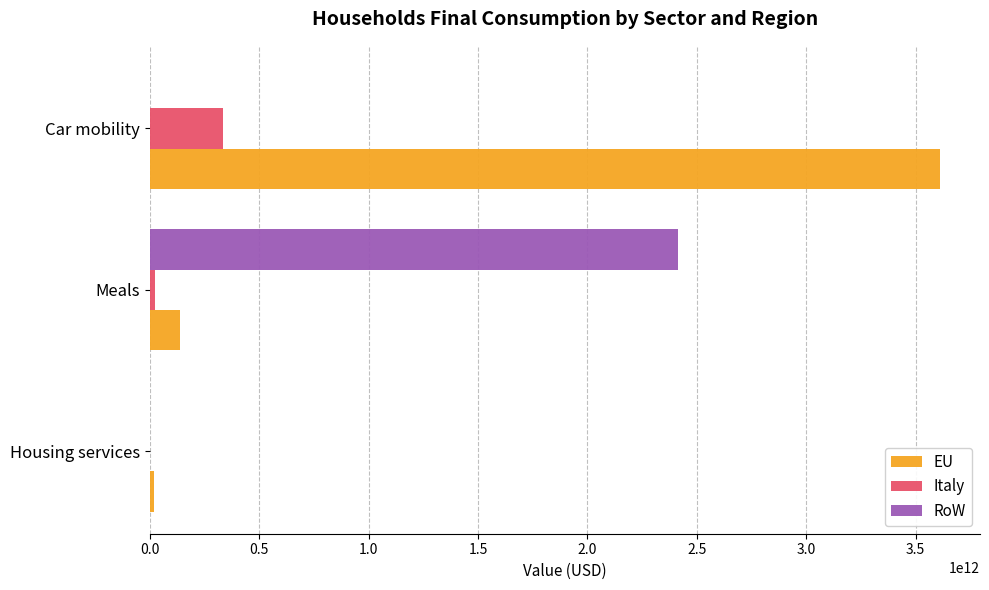

Is the value of Italy at Meals greater than the value of EU at Meals?

No